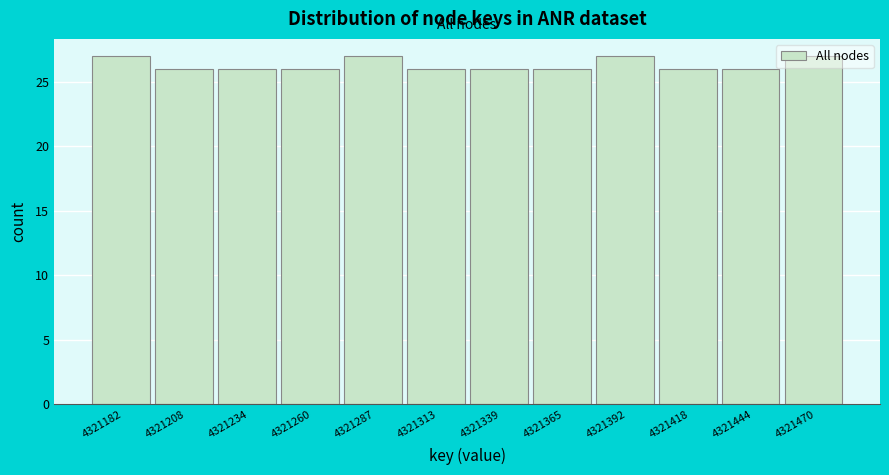

What is the greatest value displayed?

27